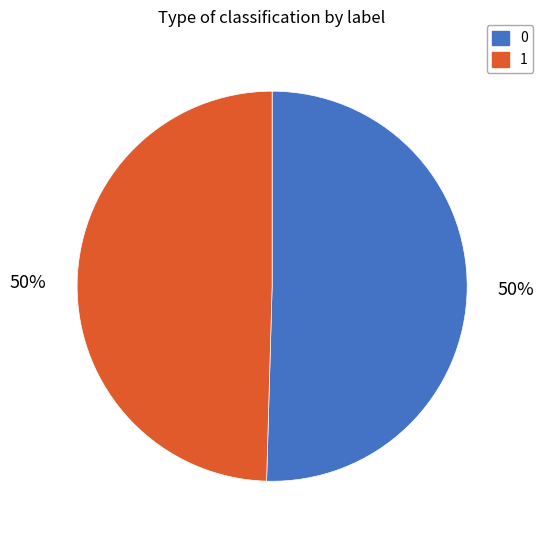

Is it true that 0 is 50% of the pie?

True